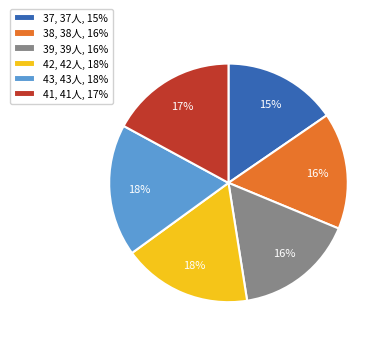

Does 43, 43人, 18% account for over 50% of the chart?

No